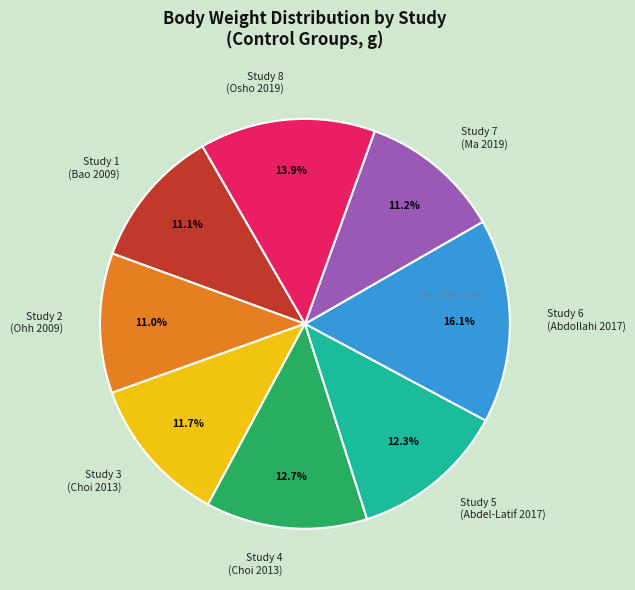

Does any single category account for the majority?

No